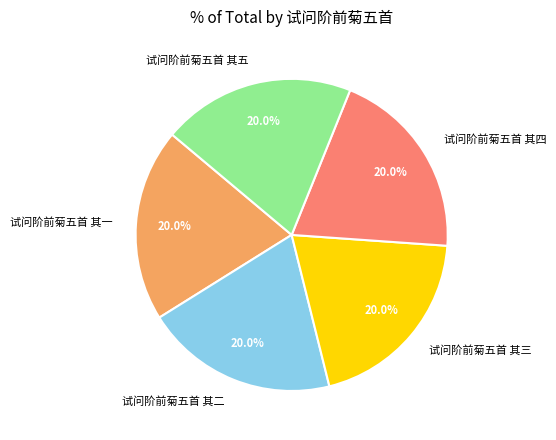

What percentage do 试问阶前菊五首 其一 and 试问阶前菊五首 其三 together represent?

40.0%